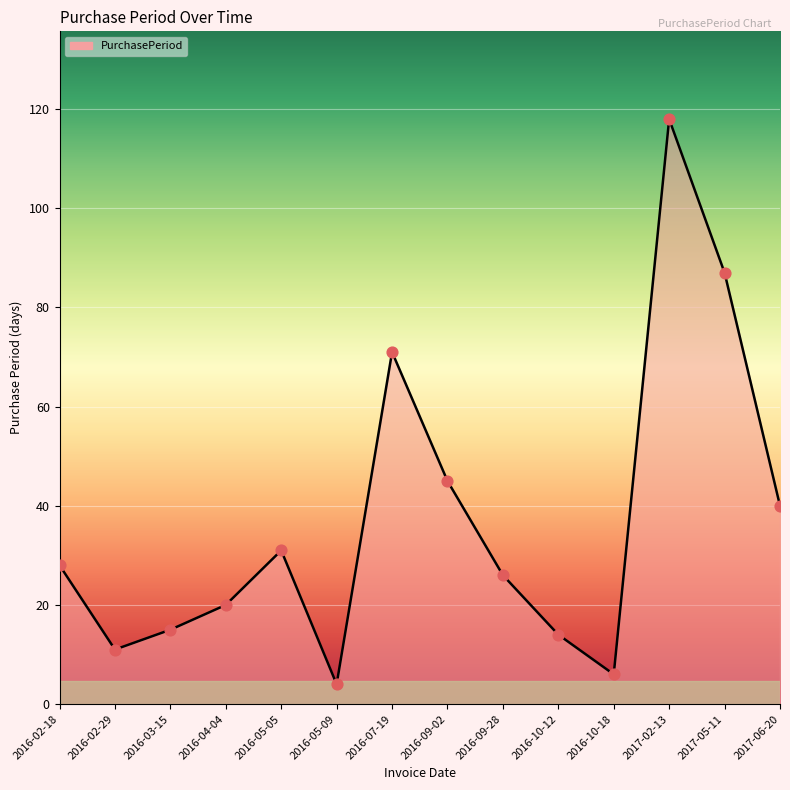

Between 2016-10-12 and 2016-09-02, which is larger?

2016-09-02